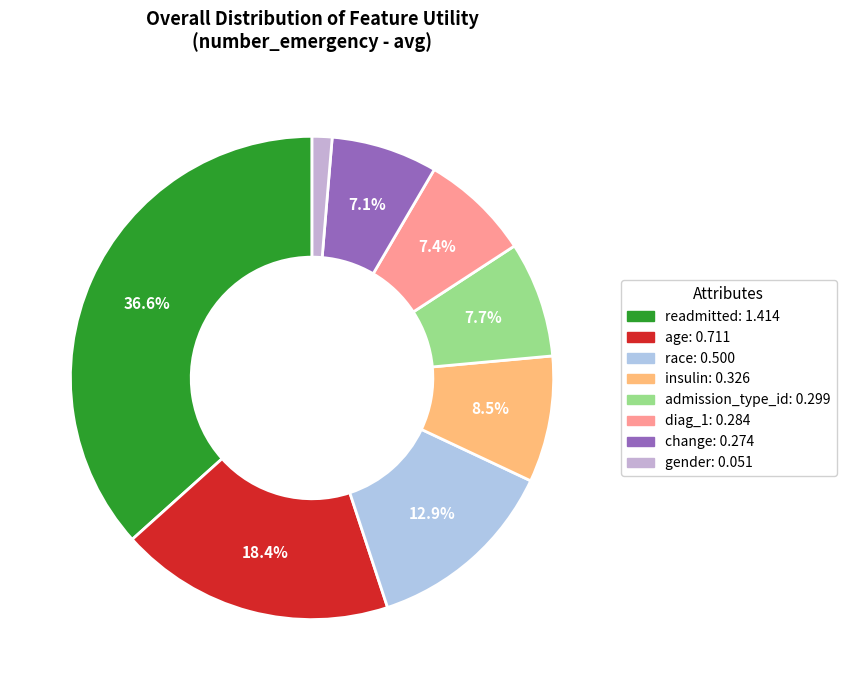

Count the number of slices in the pie.

8